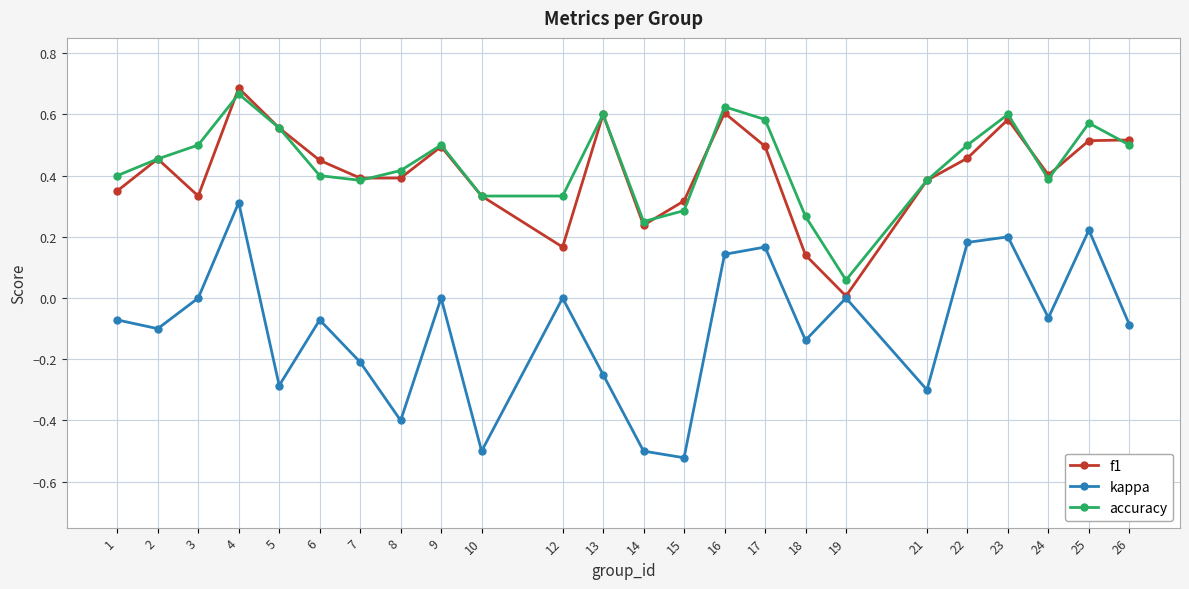

The value of kappa at 21 is -0.3. True or false?

True